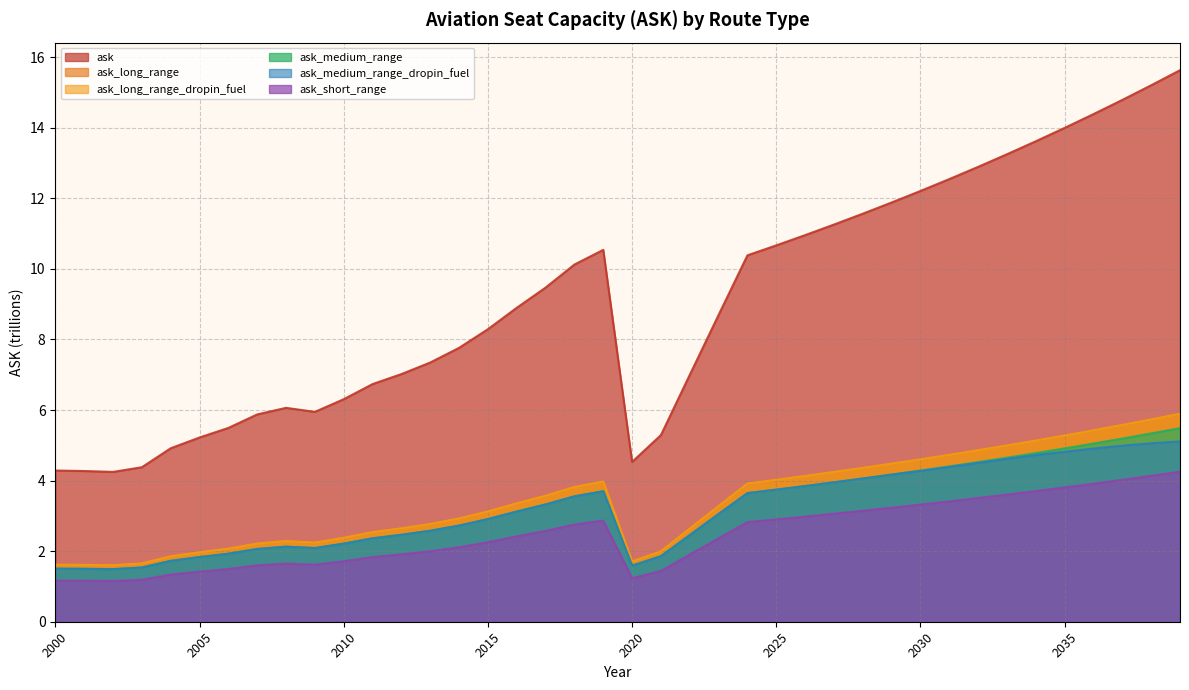

What is the approximate value of ask_medium_range_dropin_fuel at 2030?

4.3